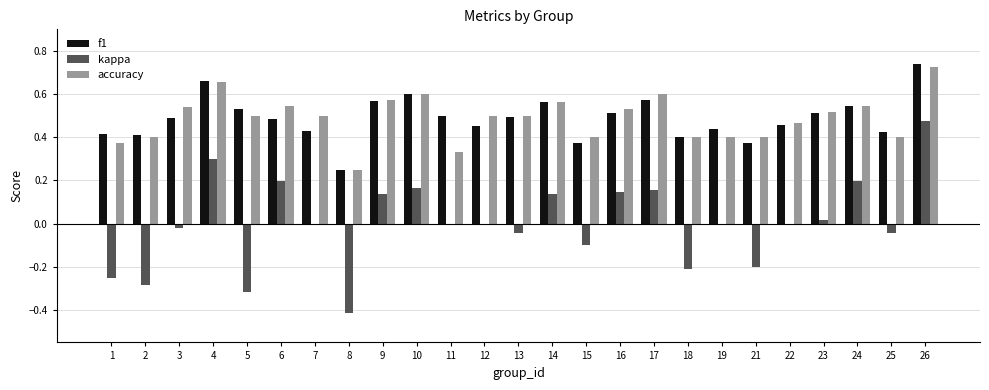

What is the sum of all f1 values?

12.2